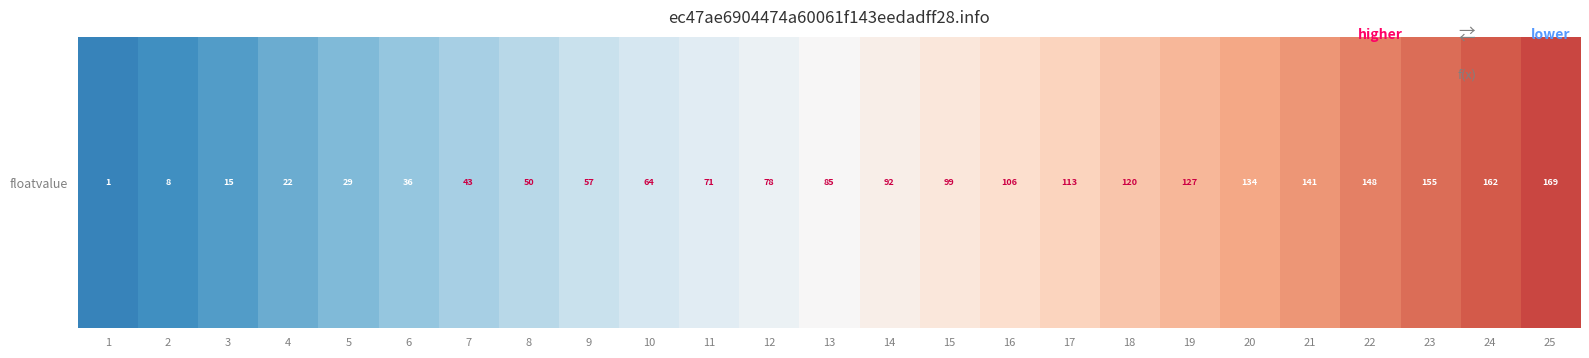

Reading right to left, list all the values displayed in this chart.

25=169	24=162	23=155	22=148	21=141	20=134	19=127	18=120	17=113	16=106	15=99	14=92	13=85	12=78	11=71	10=64	9=57	8=50	7=43	6=36	5=29	4=22	3=15	2=8	1=1